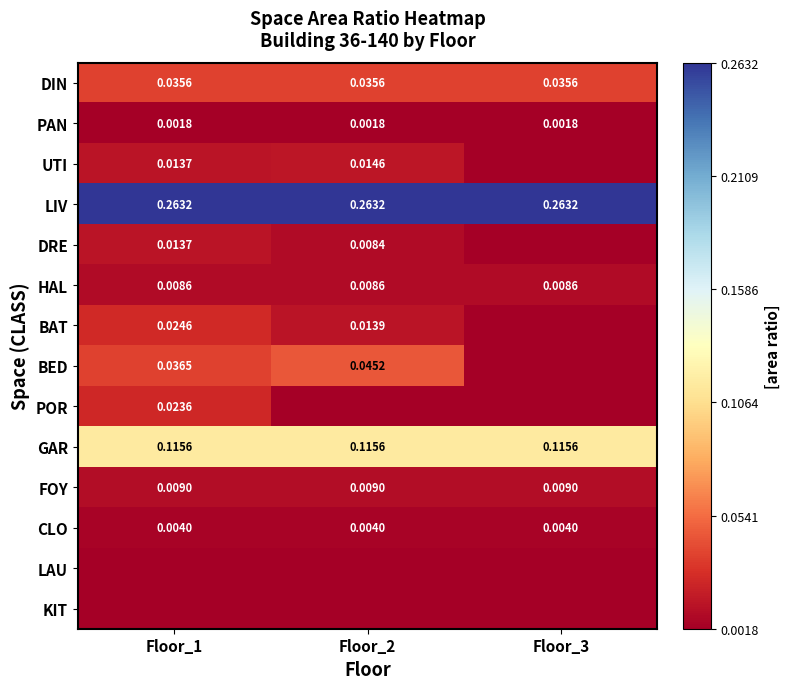

At Floor_3, list the series in order from smallest to largest.

UTI, DRE, BAT, BED, POR, LAU, KIT, PAN, CLO, HAL, FOY, DIN, GAR, LIV